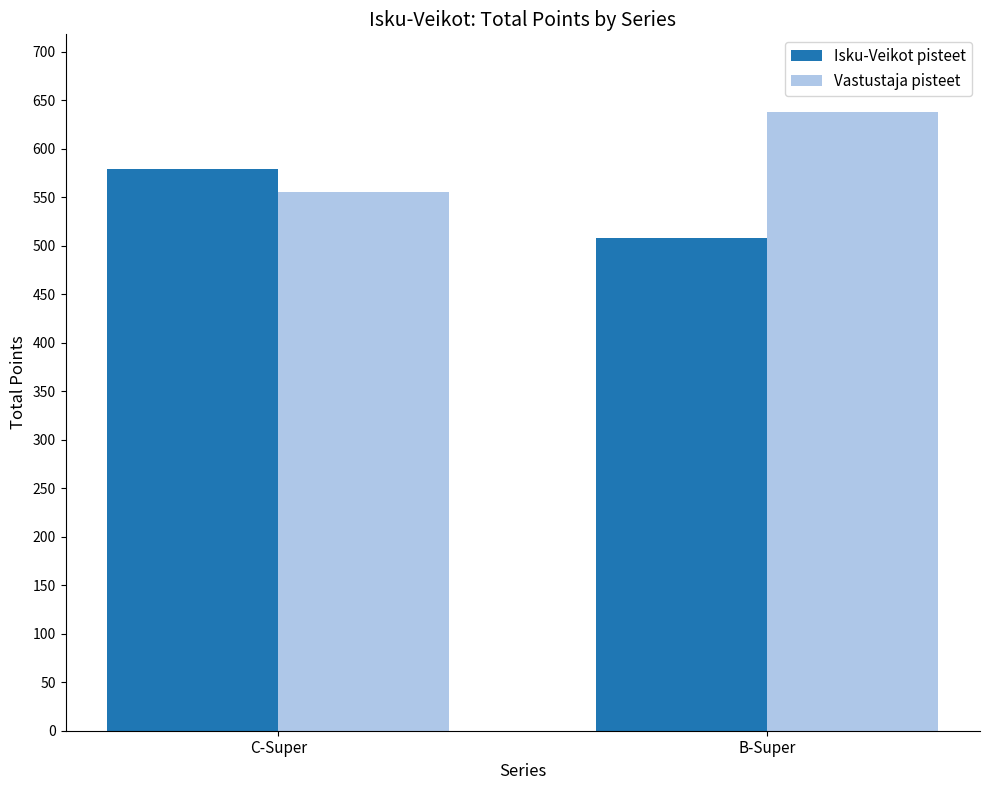

Count the number of data series in this chart.

2